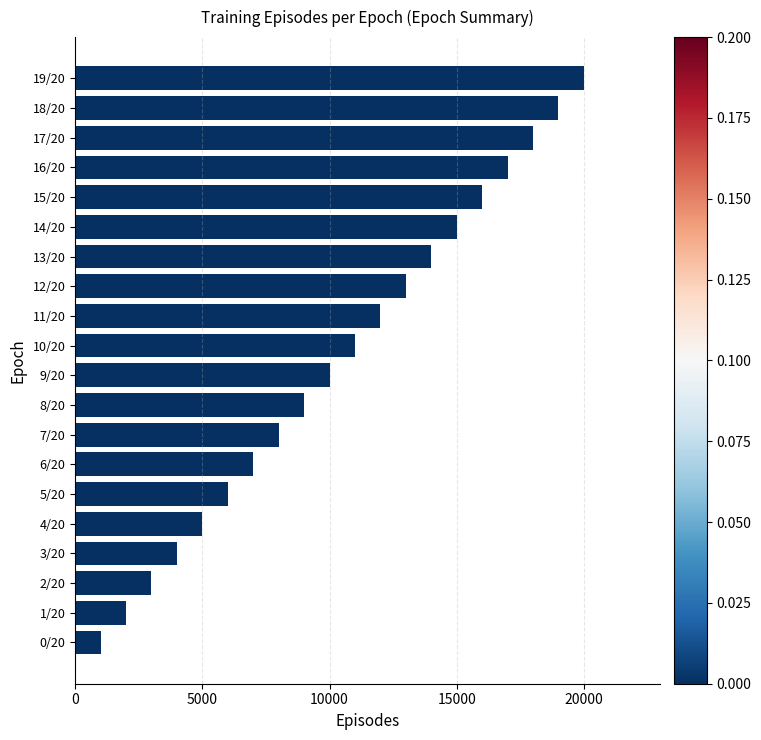

Count the number of categories in the chart.

20